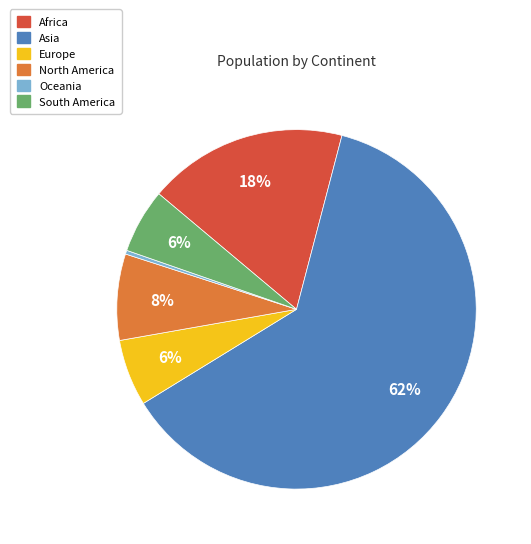

What is the largest slice in the pie chart?

Asia